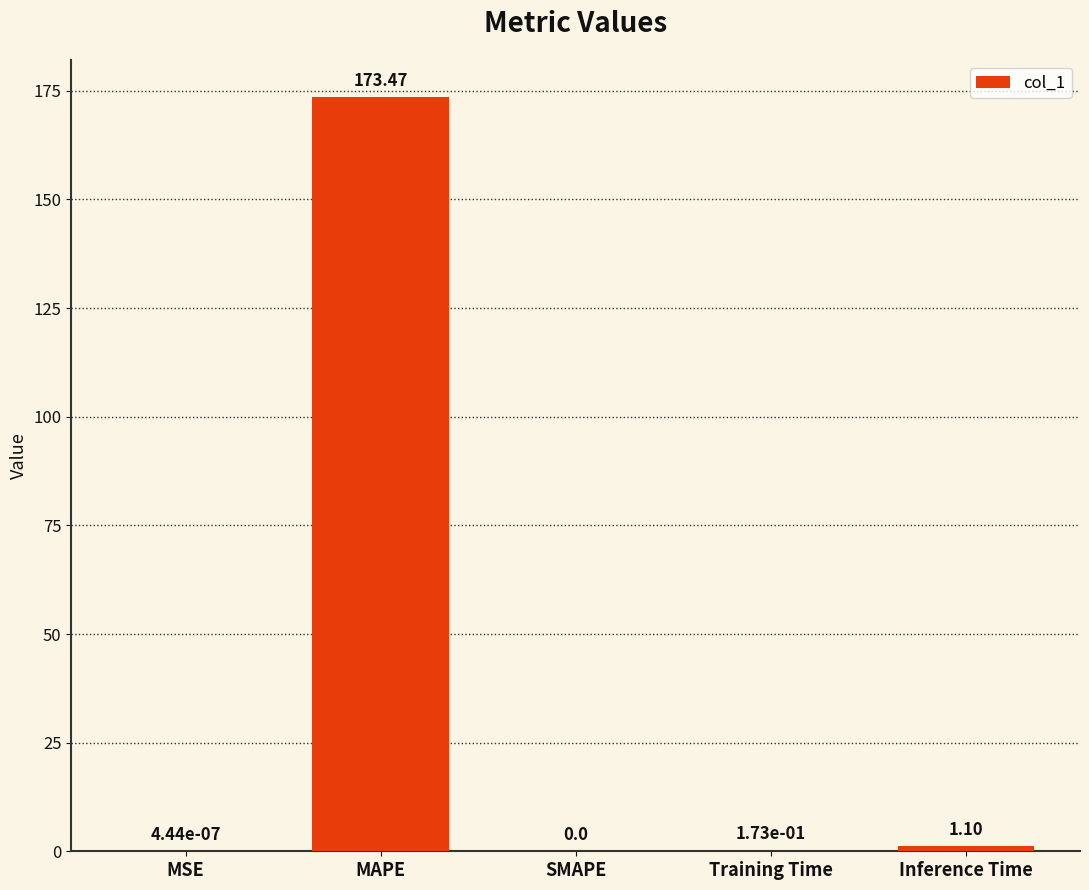

What is the sum of all values?

174.7